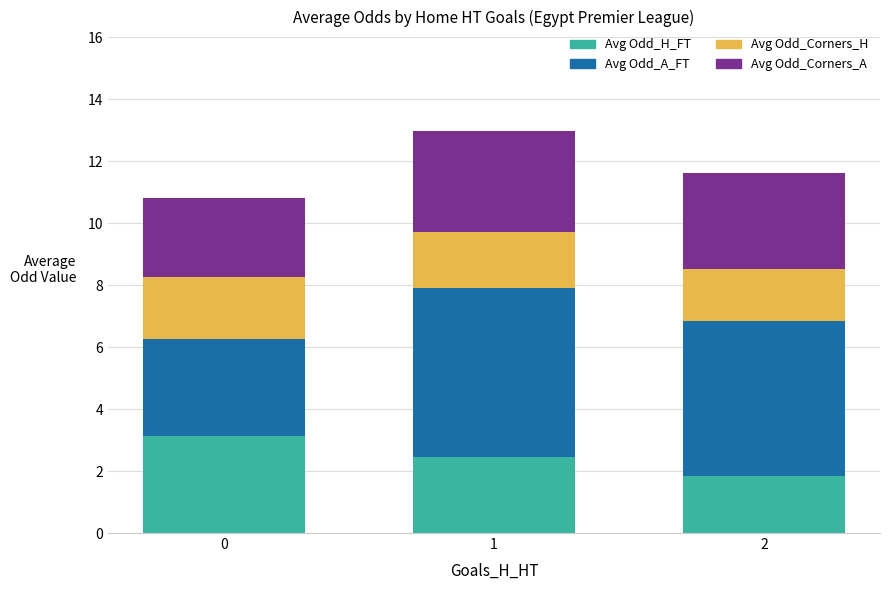

What is the sum of the Avg Odd_H_FT values at 2 and 0?

5.0